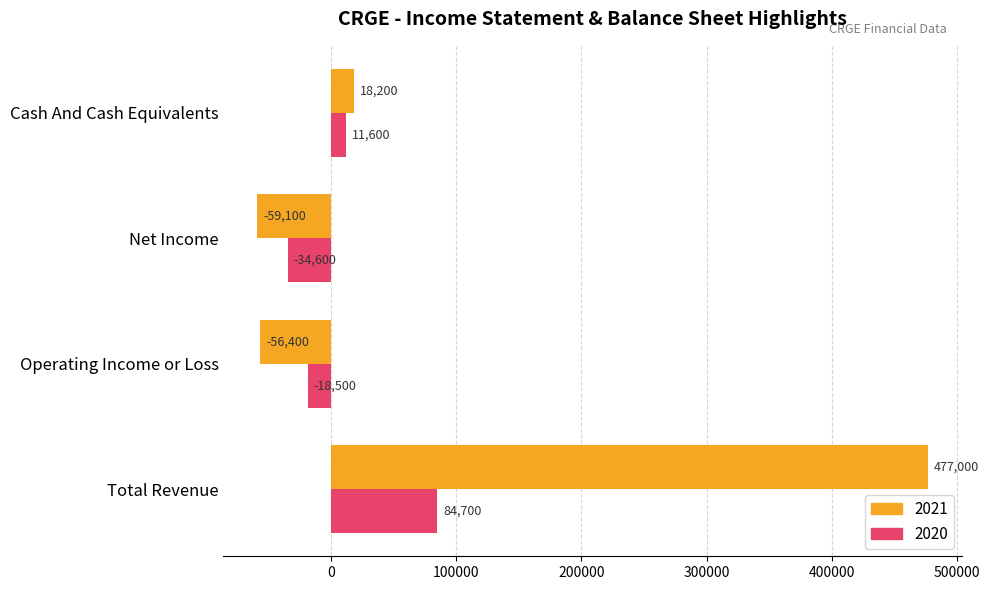

Which series changed the most between Net Income and Cash And Cash Equivalents?

2021